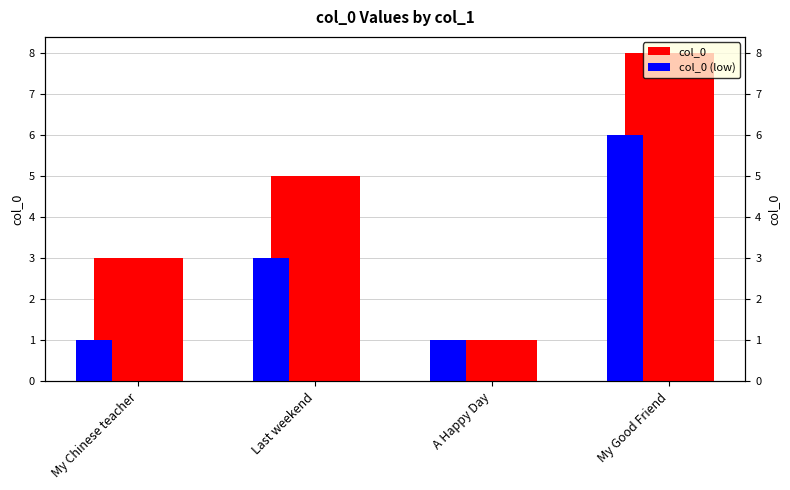

How many distinct data groups are displayed?

2